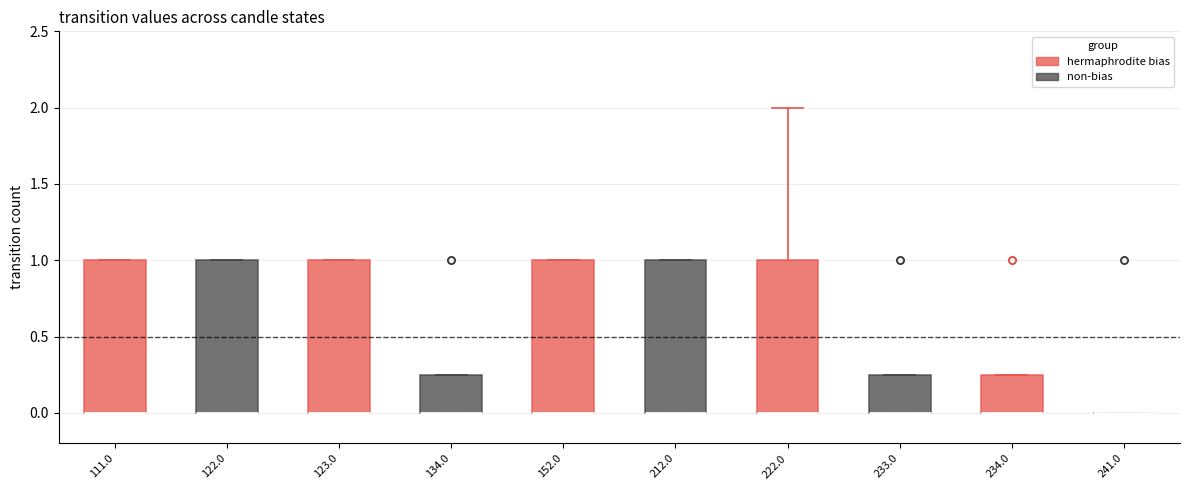

Reading left to right, read every box against the y-axis: the position of its median line, the range the box covers, and the ends of its whiskers. The values are not printed on the chart, so give them approximately, as read against the axis.

111.0: median 0.00 (drawn on the box's lower edge), box 0.00 to 1.00, whiskers 0.00 to 1.00
122.0: median 0.00 (drawn on the box's lower edge), box 0.00 to 1.00, whiskers 0.00 to 1.00
123.0: median 0.00 (drawn on the box's lower edge), box 0.00 to 1.00, whiskers 0.00 to 1.00
134.0: median 0.00 (drawn on the box's lower edge), box 0.00 to 0.25, whiskers 0.00 to 0.25
152.0: median 0.00 (drawn on the box's lower edge), box 0.00 to 1.00, whiskers 0.00 to 1.00
212.0: median 0.00 (drawn on the box's lower edge), box 0.00 to 1.00, whiskers 0.00 to 1.00
222.0: median 0.00 (drawn on the box's lower edge), box 0.00 to 1.00, whiskers 0.00 to 2.00
233.0: median 0.00 (drawn on the box's lower edge), box 0.00 to 0.25, whiskers 0.00 to 0.25
234.0: median 0.00 (drawn on the box's lower edge), box 0.00 to 0.25, whiskers 0.00 to 0.25
241.0: box collapsed to a line at 0.00, whiskers 0.00 to 0.00